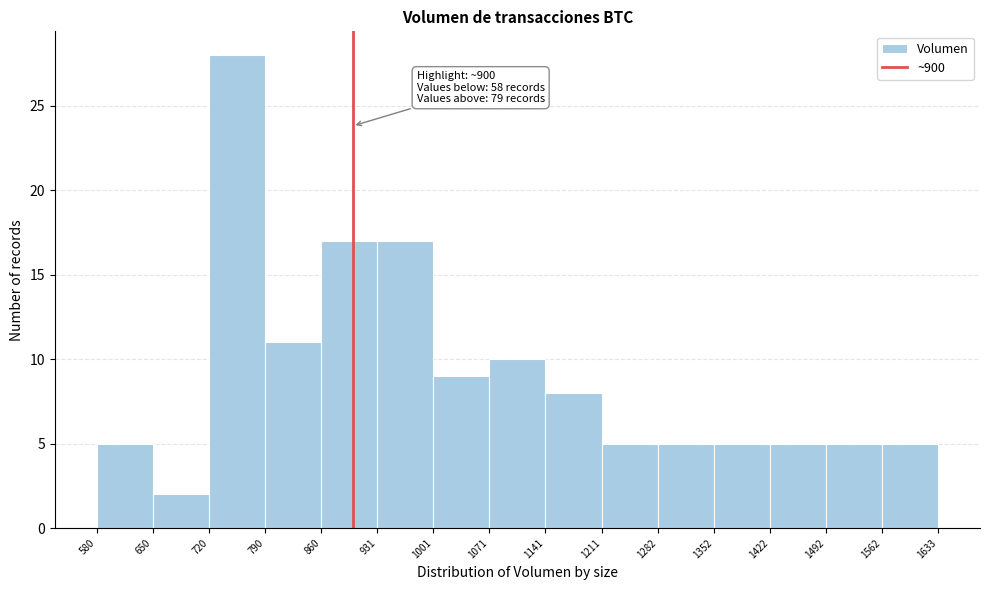

Which range on the x-axis has the tallest bar?

720 to 790